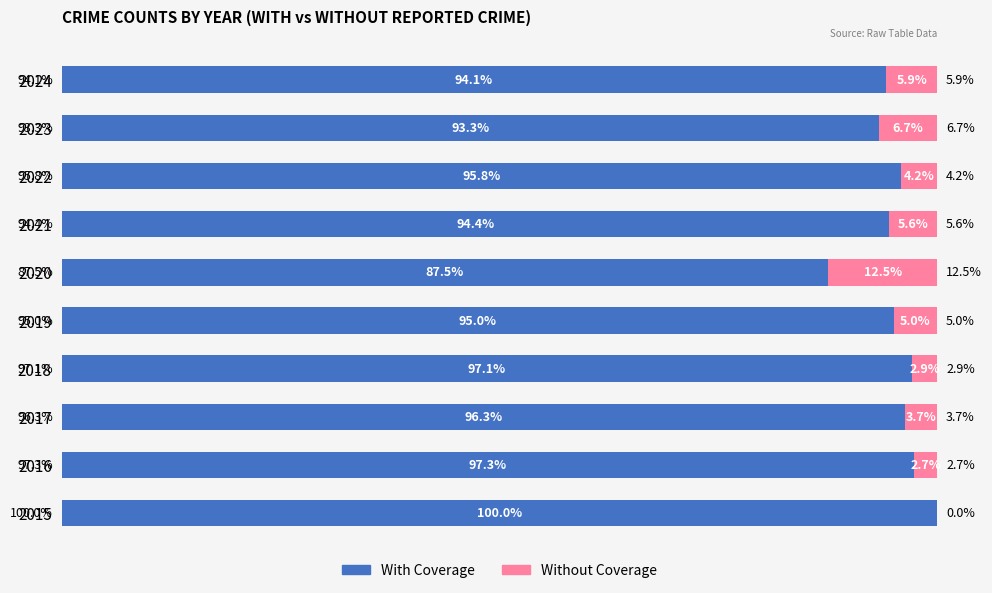

What are all the series names shown in the legend?

With Coverage, Without Coverage